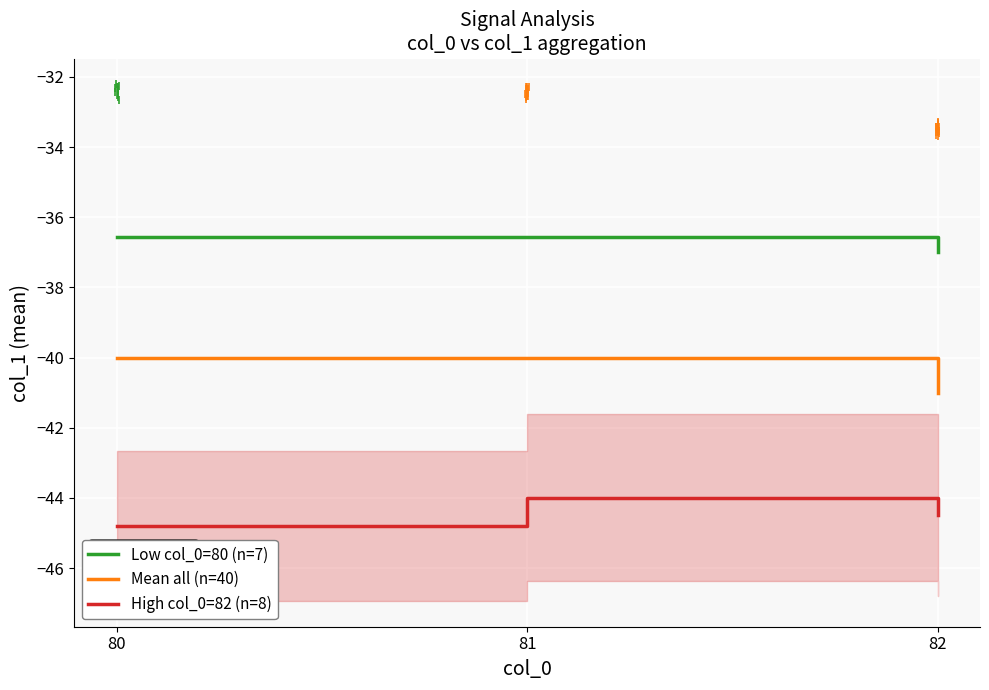

Reading right to left, list all the values displayed in this chart.

Low col_0=80 (n=7): 82=-37.0	81=-36.6	80=-36.6
Mean all (n=40): 82=-41.0	81=-40.0	80=-40.0
High col_0=82 (n=8): 82=-44.5	81=-44.0	80=-44.8